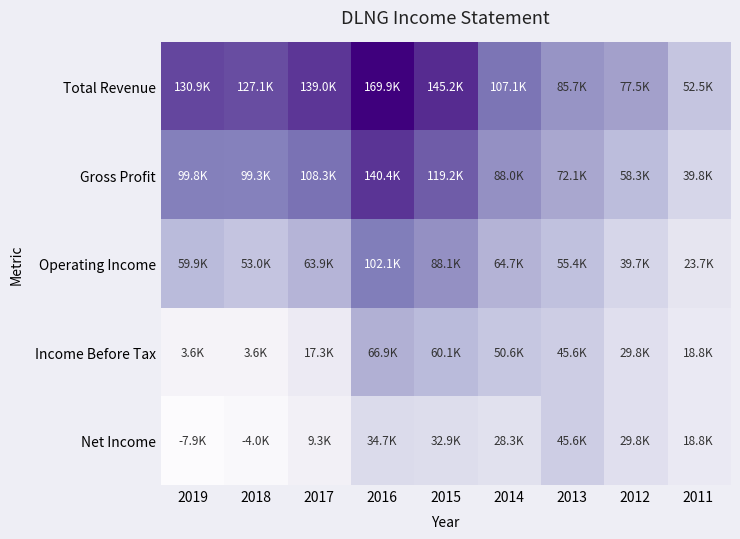

Reading left to right, what are all the values shown in this chart?

Total Revenue: 2019=130900	2018=127100	2017=139000	2016=169900	2015=145200	2014=107100	2013=85700	2012=77500	2011=52500
Gross Profit: 2019=99800	2018=99300	2017=108300	2016=140400	2015=119200	2014=88000	2013=72100	2012=58300	2011=39800
Operating Income: 2019=59900	2018=53000	2017=63900	2016=102100	2015=88100	2014=64700	2013=55400	2012=39700	2011=23700
Income Before Tax: 2019=3600	2018=3600	2017=17300	2016=66900	2015=60100	2014=50600	2013=45600	2012=29800	2011=18800
Net Income: 2019=-7900	2018=-4000	2017=9300	2016=34700	2015=32900	2014=28300	2013=45600	2012=29800	2011=18800